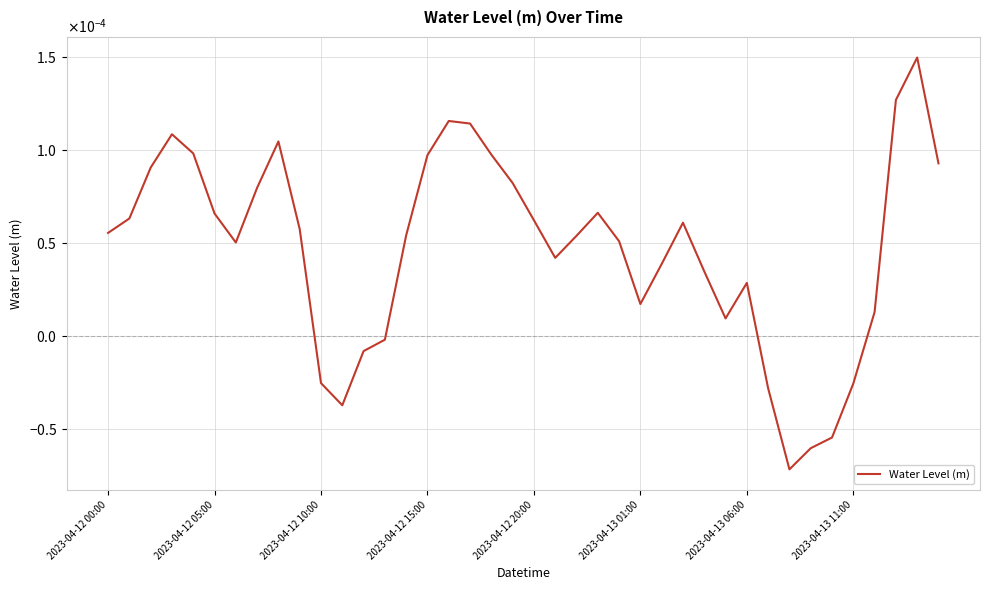

Which label corresponds to the smallest value in the chart?

32